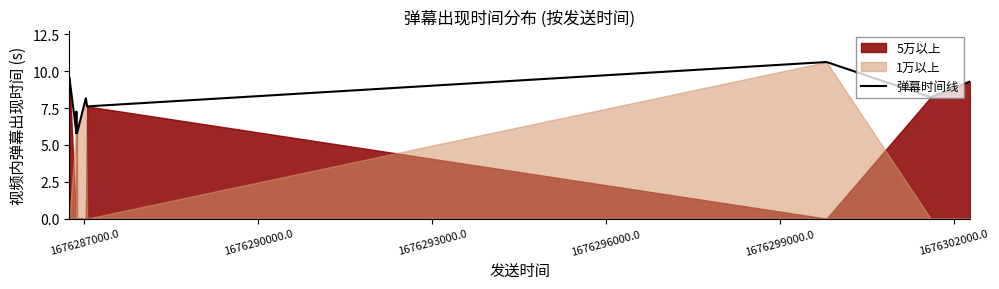

What is the value of the 2nd point from the left?

6.0